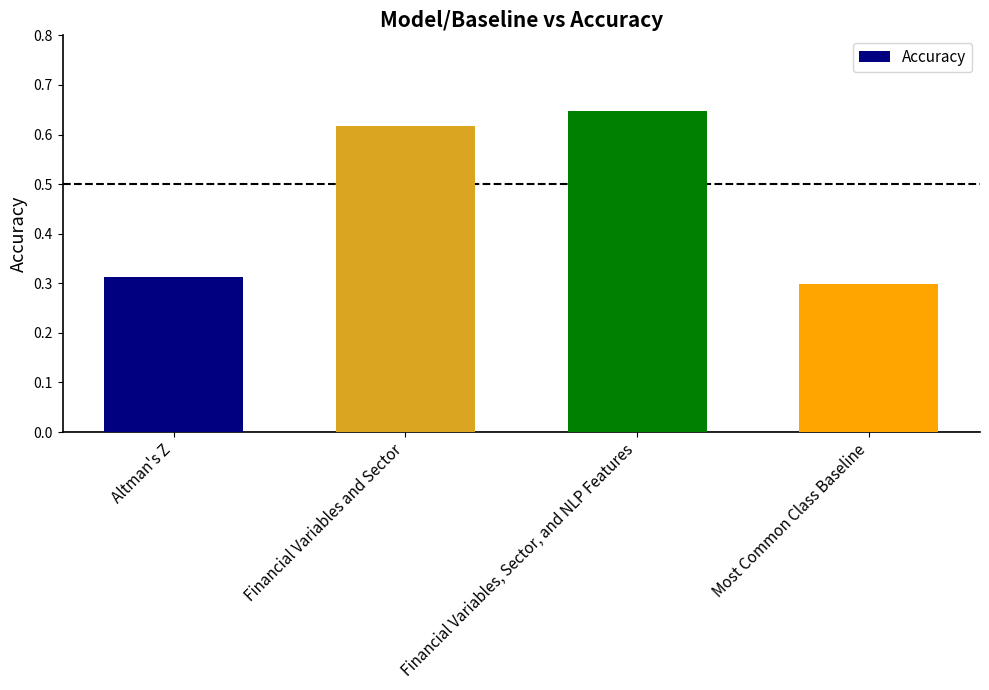

At which category does the chart reach its peak across all series?

Financial Variables, Sector, and NLP Features